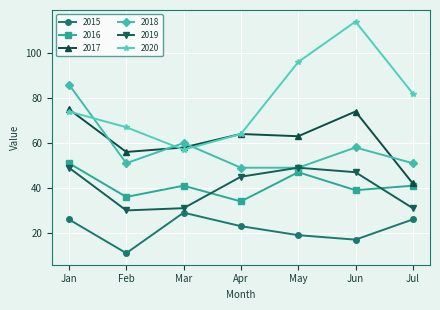

Is it true that 2015 equals 28 at May?

False